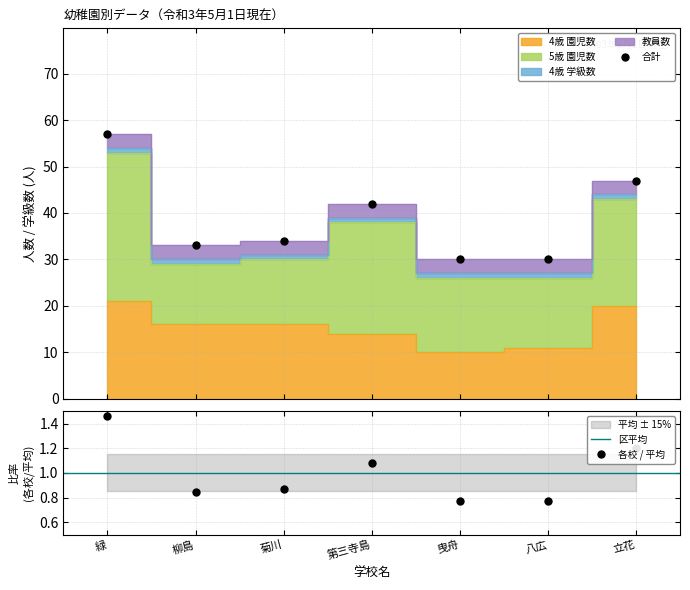

The value of 5歳 園児数 at 曳舟 is 16. True or false?

True